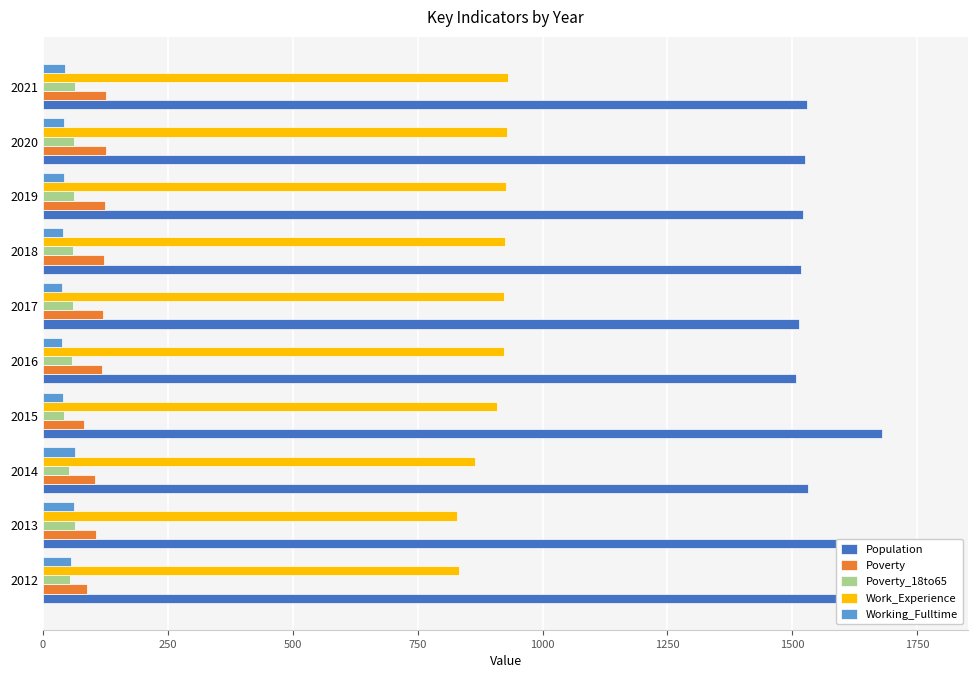

The value of Poverty at 2021 is 62. True or false?

False